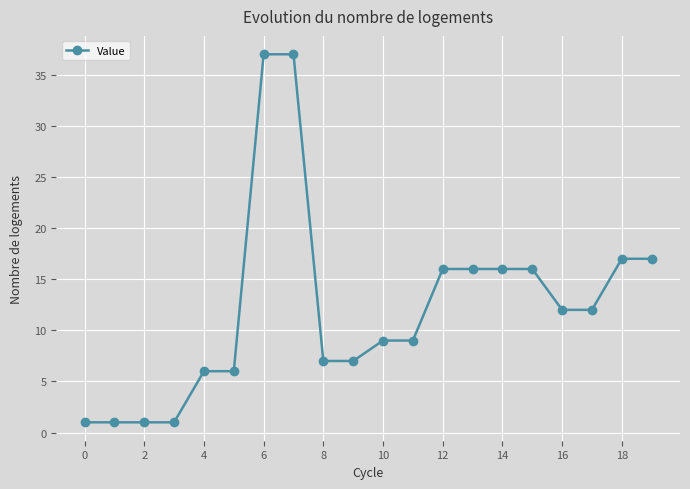

What is the maximum value shown in the chart?

37